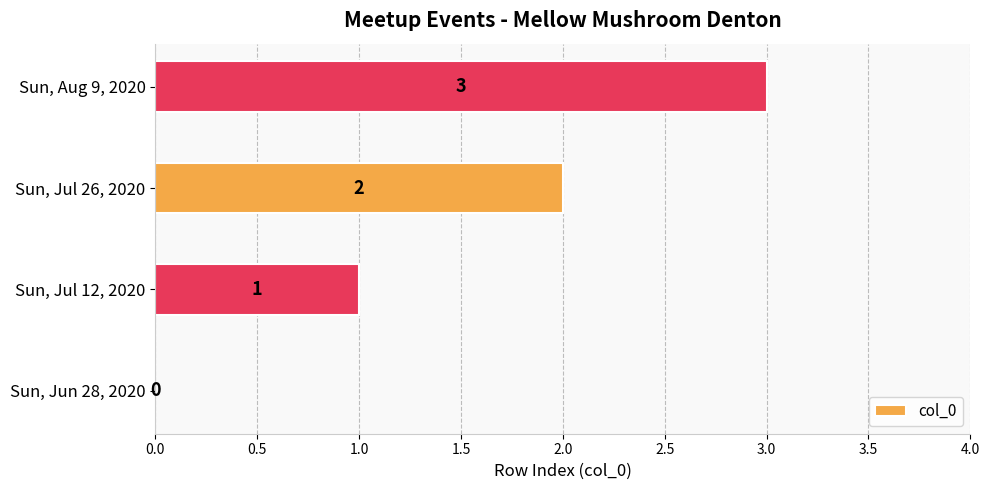

At which label is the value closest to 1?

Sun, Jul 12, 2020